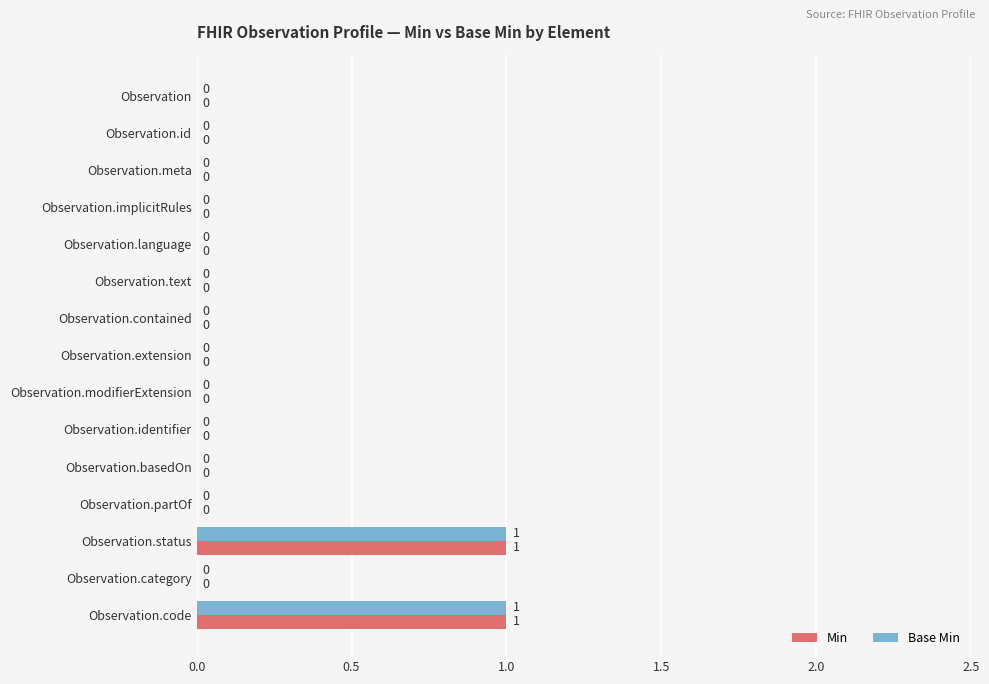

The value of Base Min at Observation.text is 0. True or false?

True